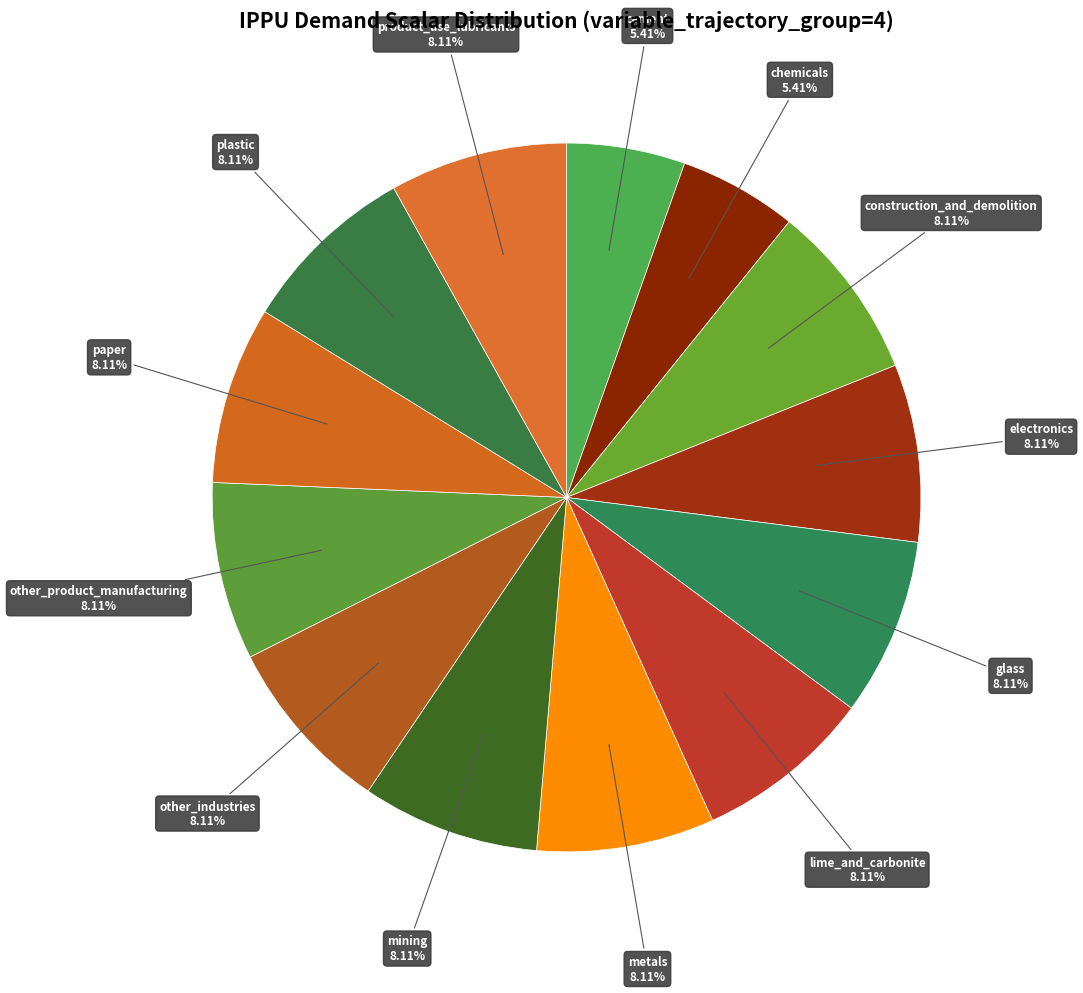

To the nearest percent, what portion does plastic represent?

8%